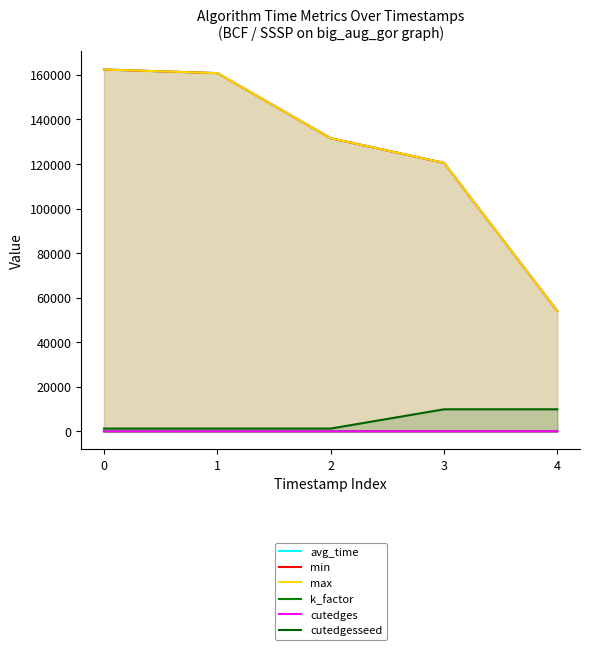

Is it true that avg_time equals 77190 at 3?

False